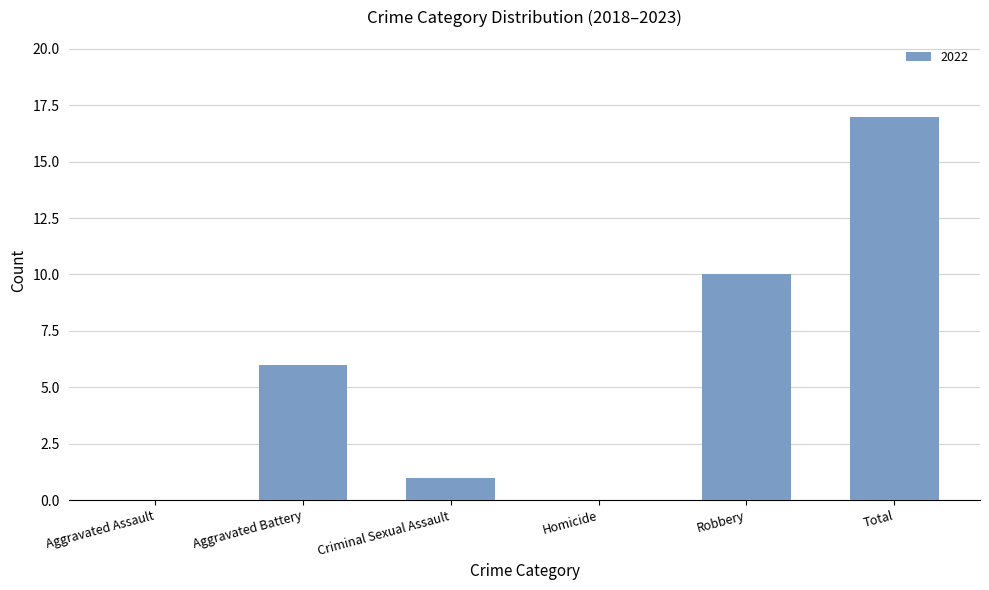

Which has a higher value, Total or Aggravated Assault?

Total